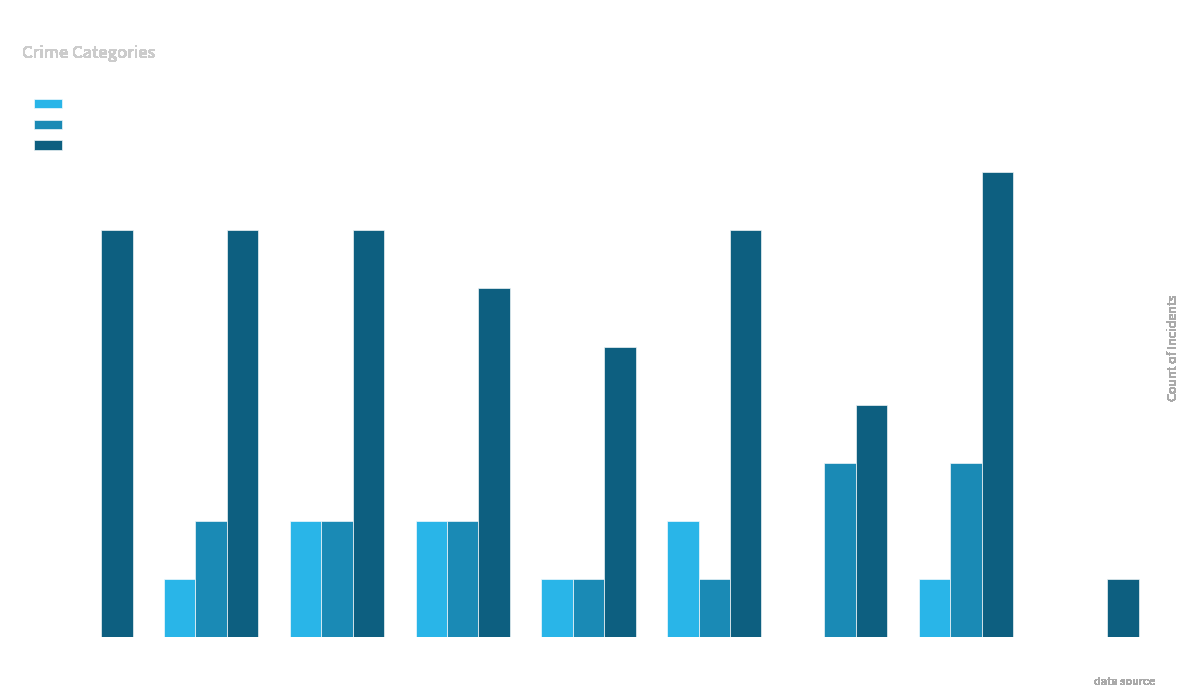

Is the value of Aggravated Battery at 2022 greater than the value of Robbery at 2019?

No